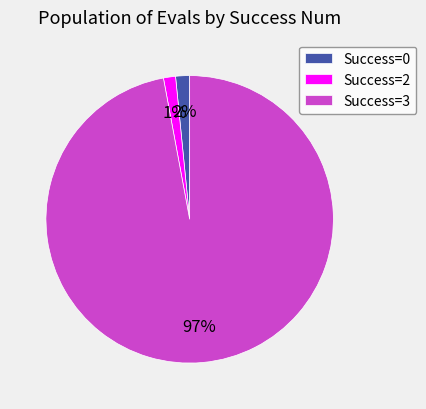

The Success=2 slice represents 11% of the pie. True or false?

False